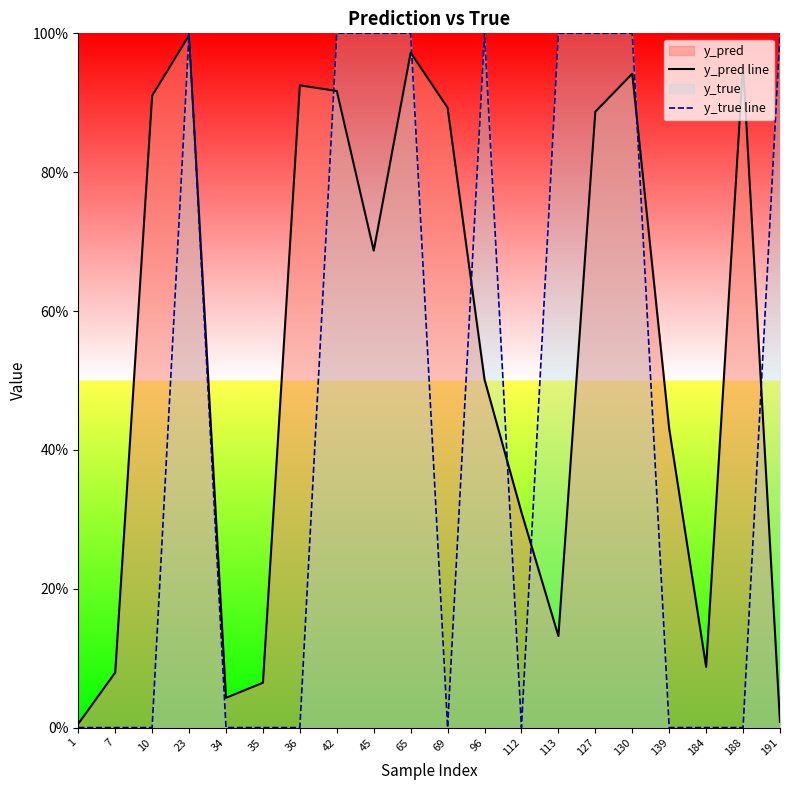

Between which two adjacent categories do y_pred line and y_true line first intersect?

10 and 23